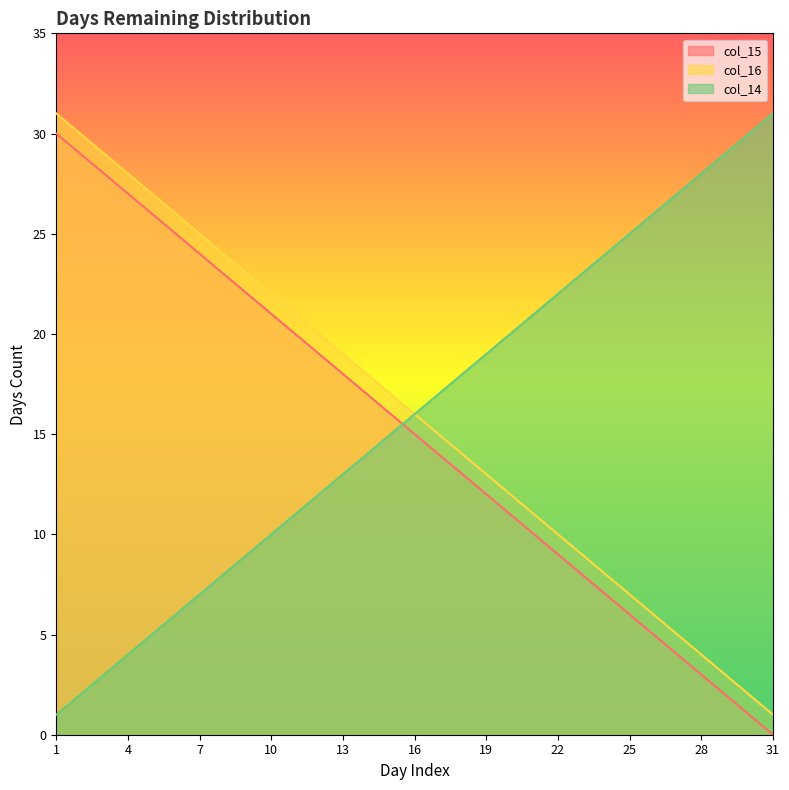

Count the number of data series in this chart.

3